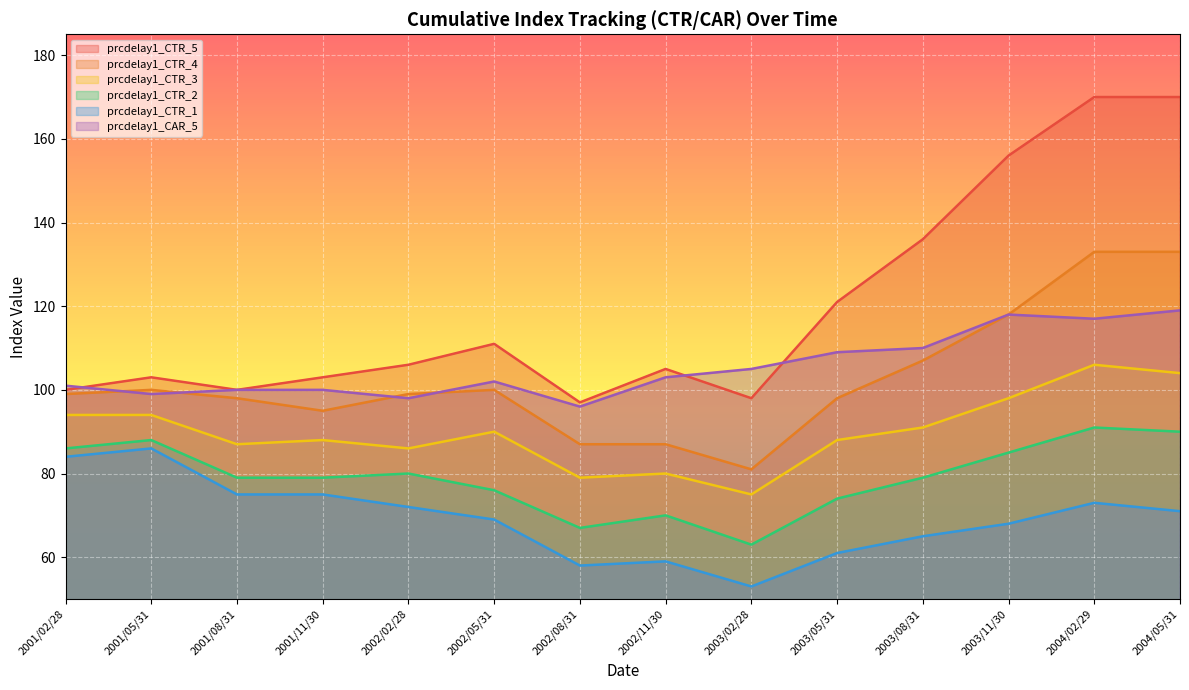

What is the total value across all series at 2003/08/31?

588